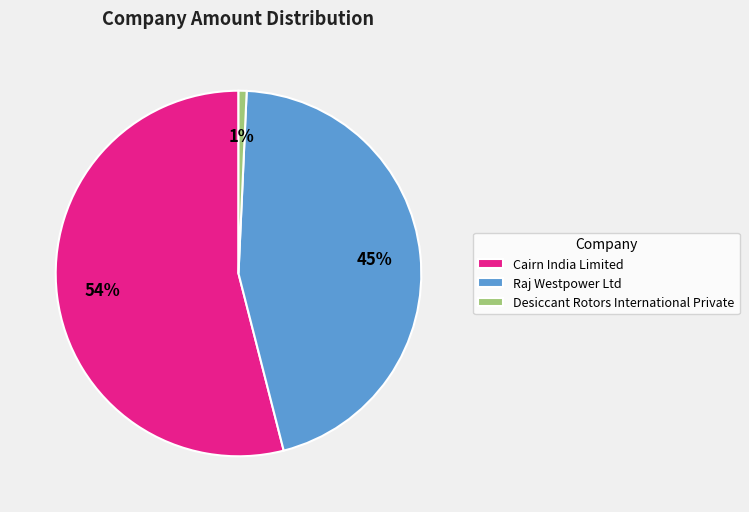

Count the number of slices in the pie.

3